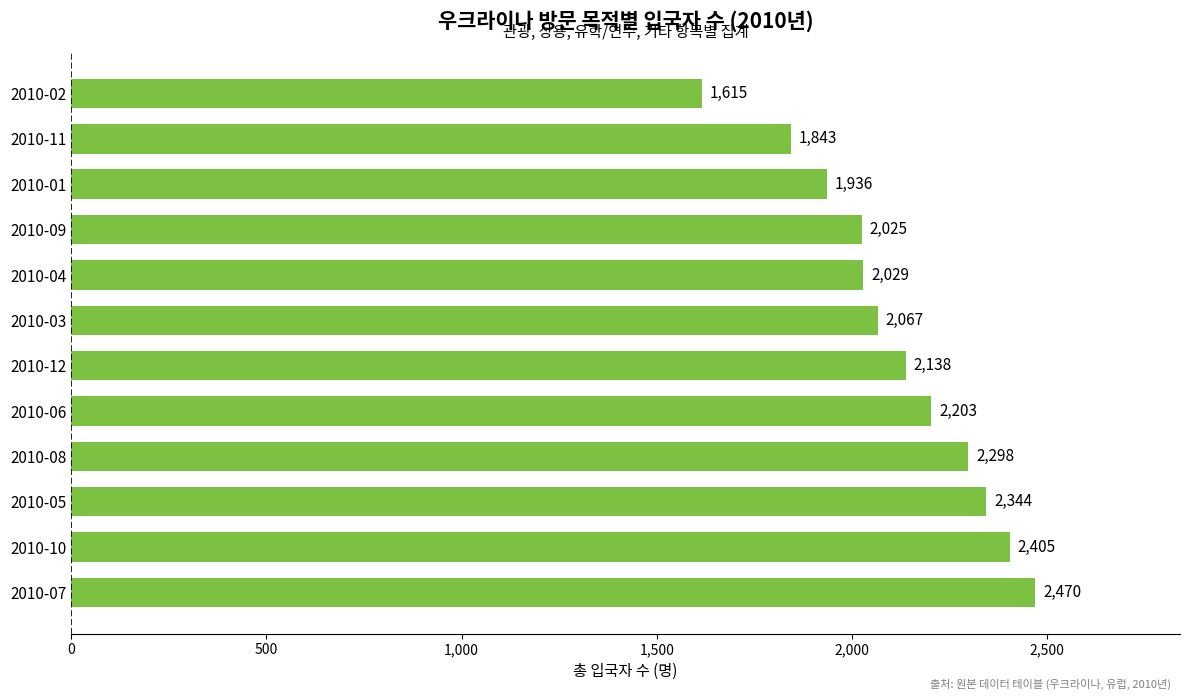

Where is the data nearest to the value 2042?

2010-04